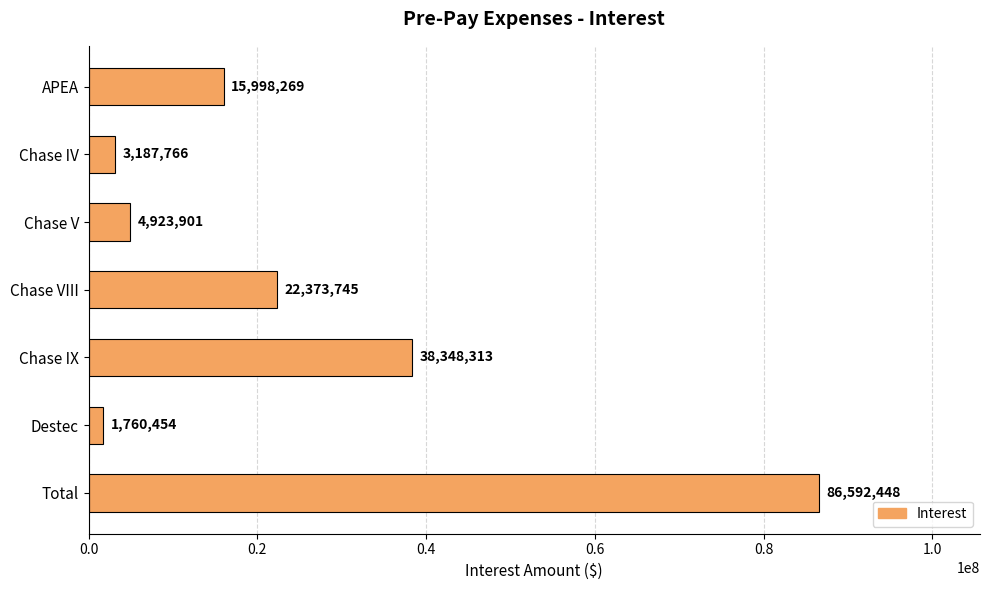

What is the ratio of the value at APEA to the value at Chase IV?

5.0